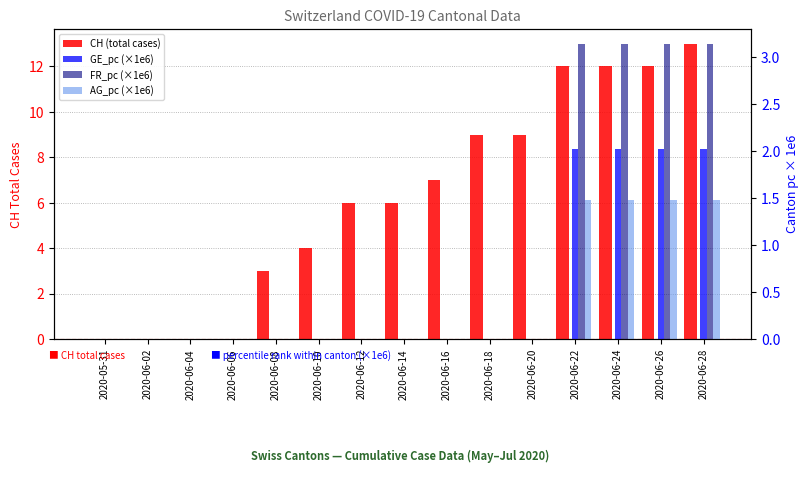

What position from the right is 2020-06-04?

13